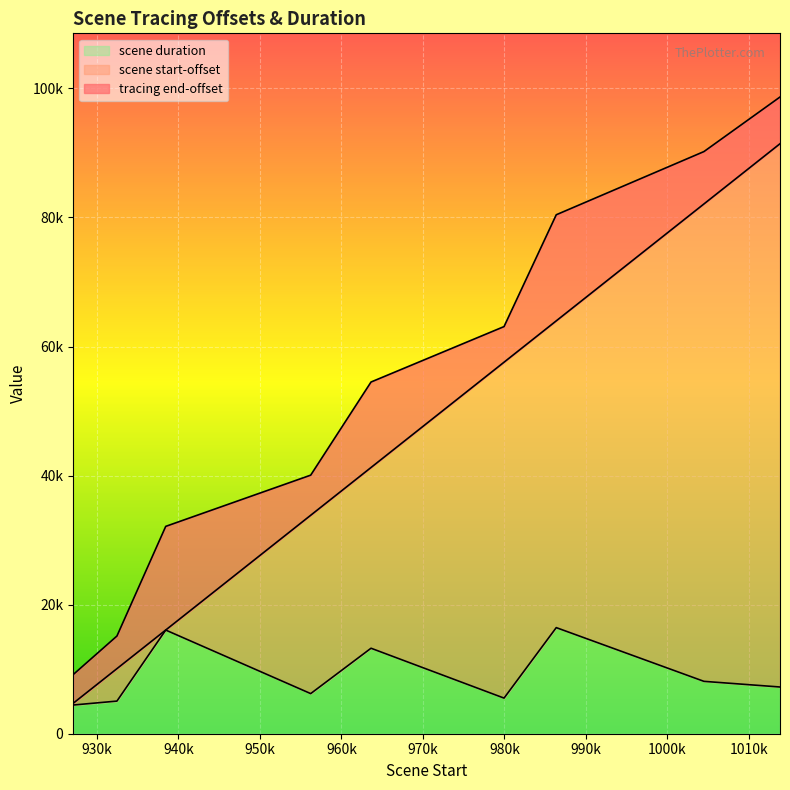

Rank the categories by scene start-offset value from lowest to highest.

927096, 932467, 938452, 956236, 963637, 979955, 986361, 1004480, 1013809